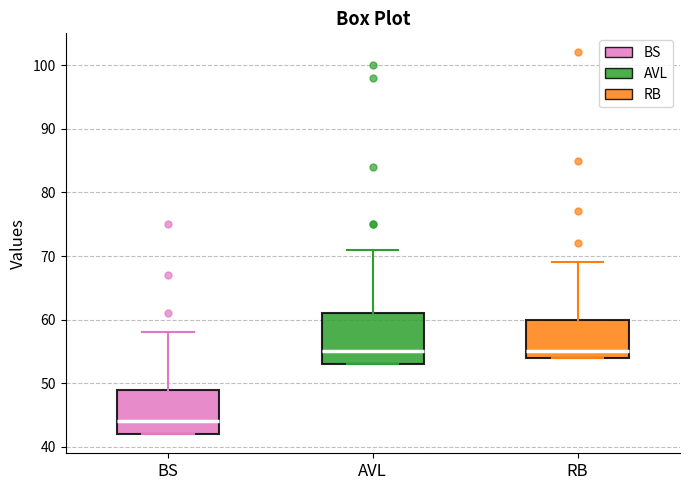

Reading left to right, transcribe this box plot: for each box, give where its median line is, the range the box spans, and where its two whiskers end, as read against the y-axis. The values are not printed on the chart, so give them approximately, as read against the axis.

BS: median 44, box 42 to 49, whiskers 42 to 58
AVL: median 55, box 53 to 61, whiskers 53 to 71
RB: median 55, box 54 to 60, whiskers 54 to 69